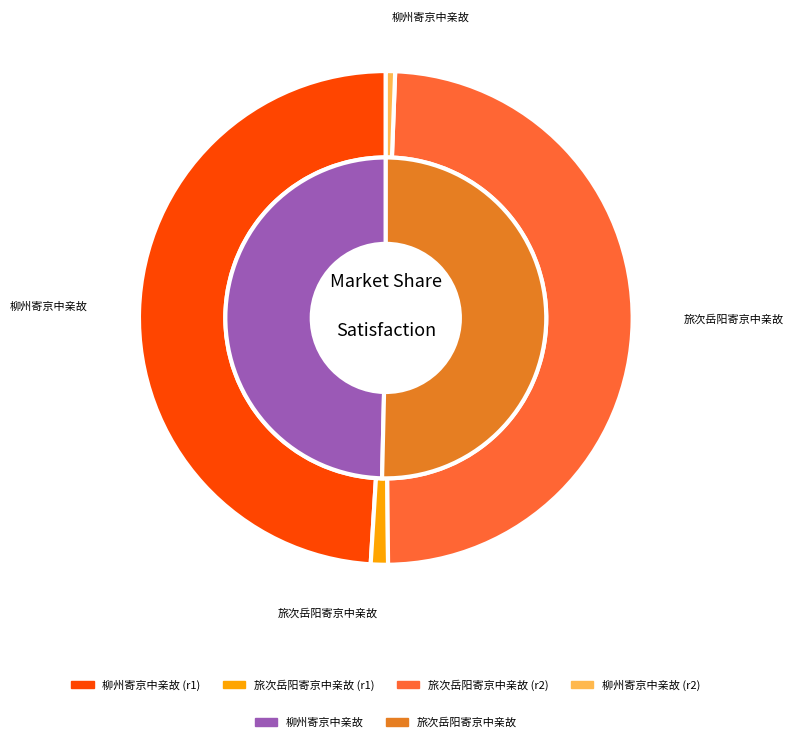

Which slice represents more than half of the pie?

柳州寄京中亲故